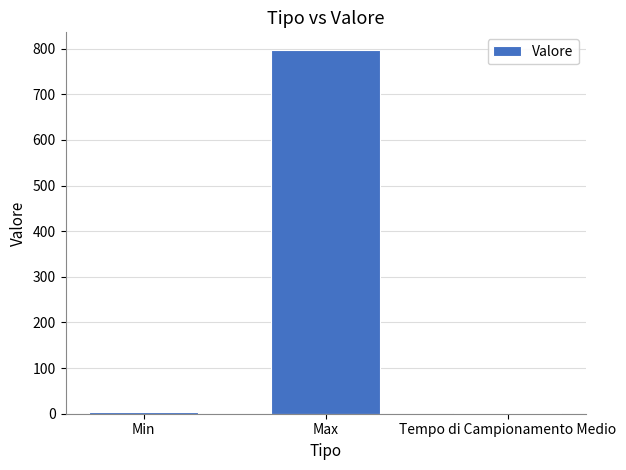

What is the difference between the maximum and minimum values?

793.5